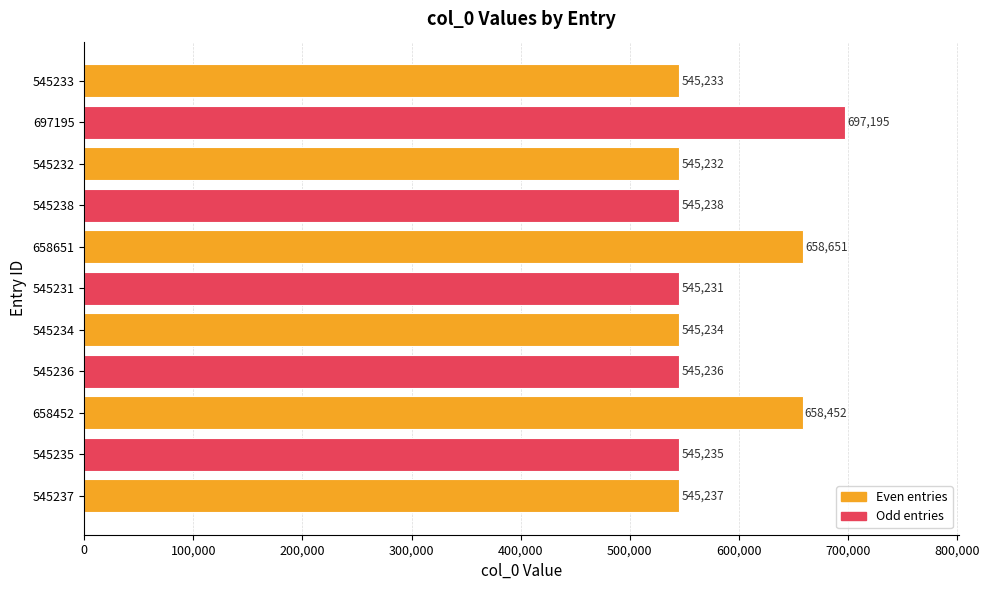

How many data points does each series have?

11